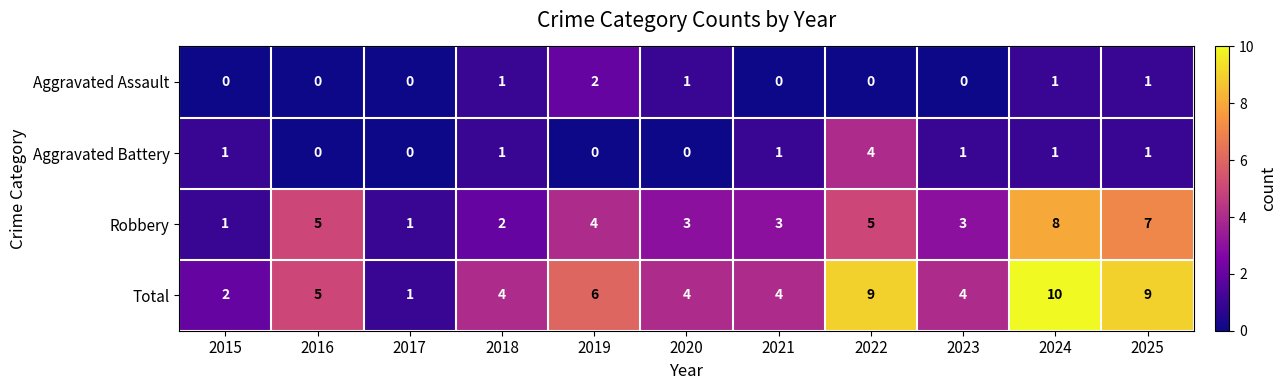

What is the difference between the highest and lowest values at 2015?

2